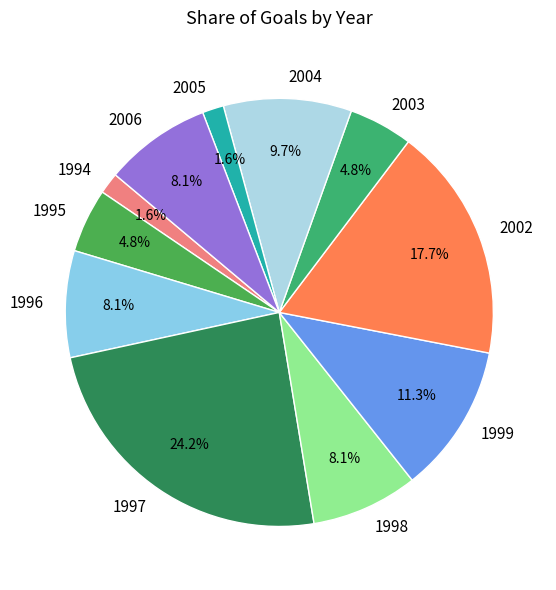

Does 1994 represent more than half of the total?

No